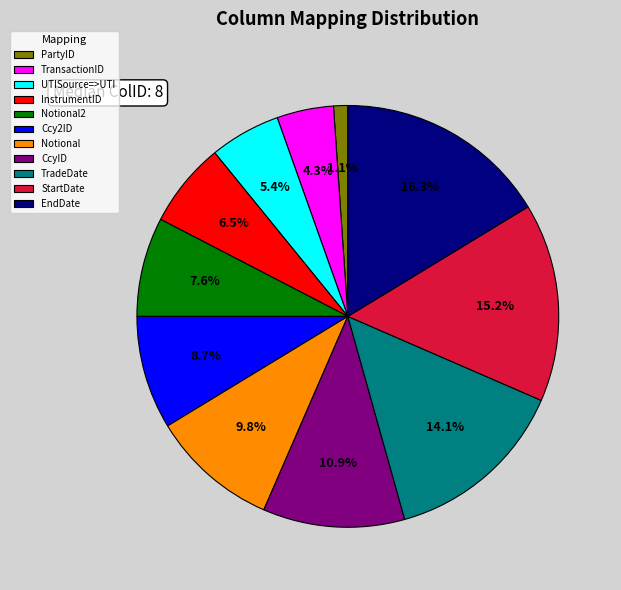

What portion of the pie excludes Ccy2ID?

91.3%